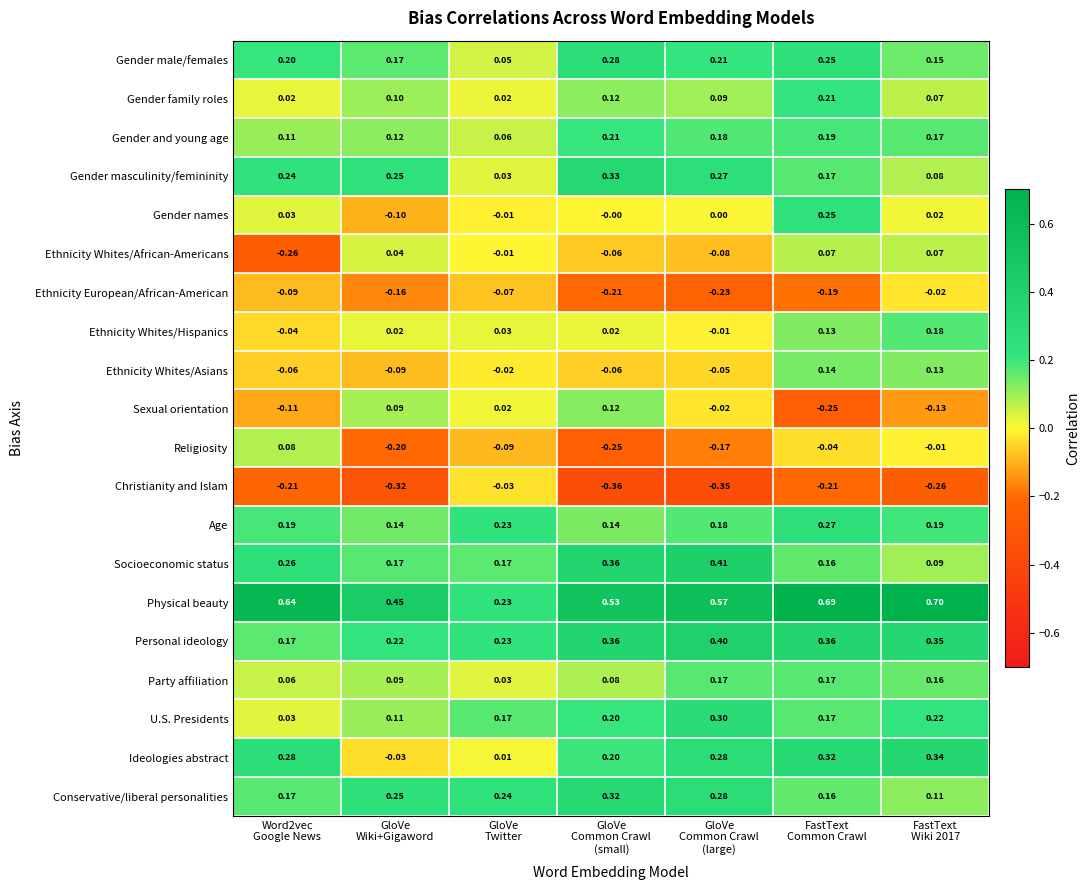

Which series has the widest spread of values?

Physical beauty